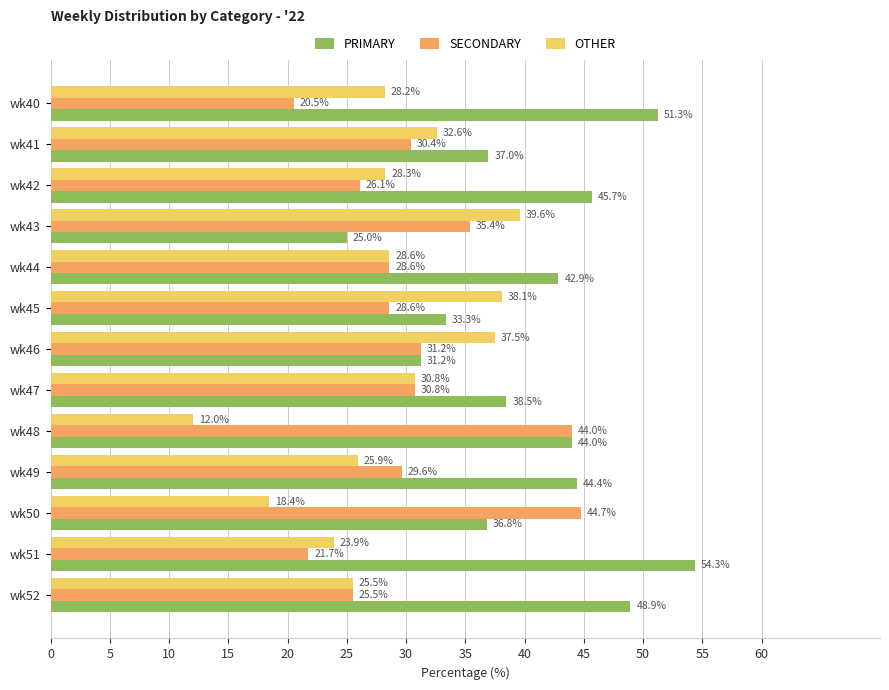

The value of OTHER at wk42 is 7.7. True or false?

False